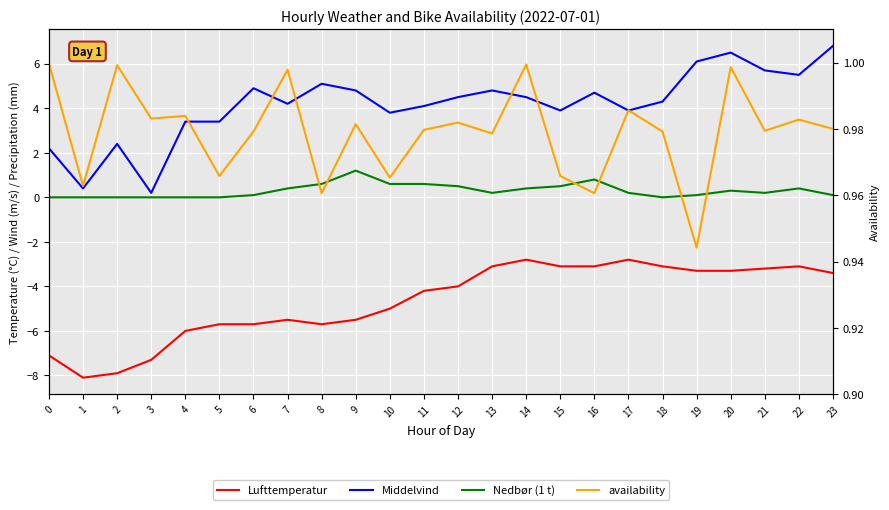

What is the difference between the maximum and minimum values in the availability series?

0.1